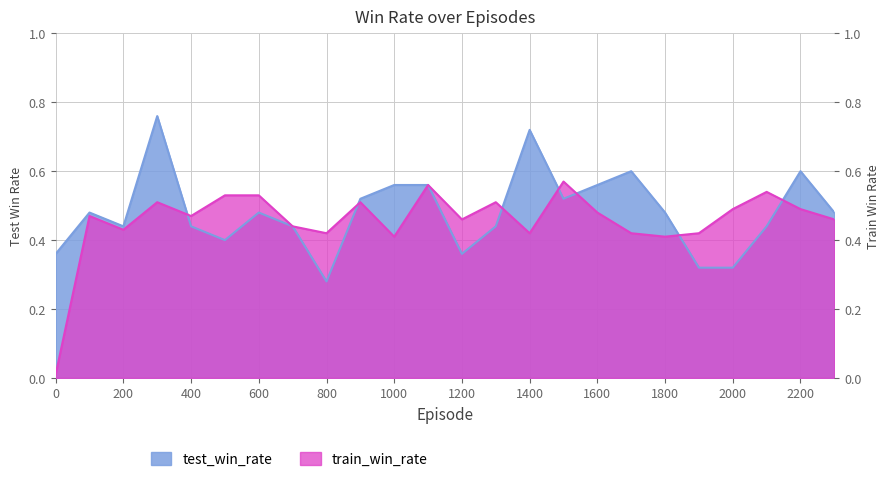

What is the difference between the maximum and minimum values in the train_win_rate series?

0.6